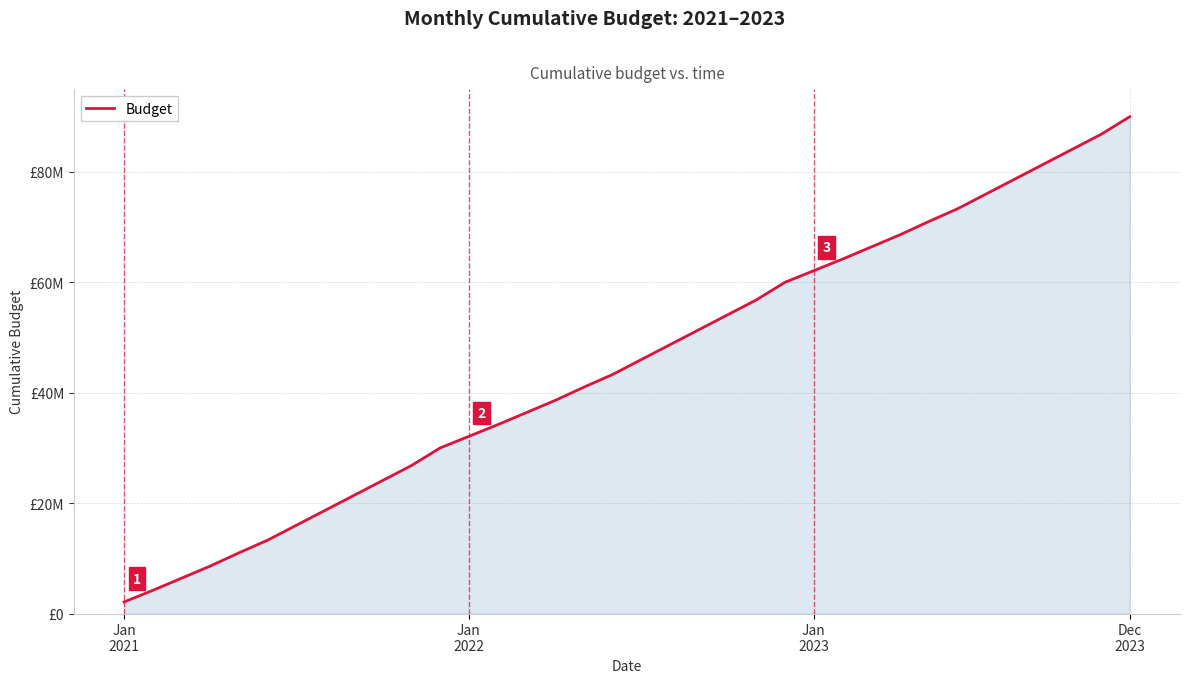

Rank the categories by value from highest to lowest.

35, 34, 33, 32, 31, 30, 29, 28, 27, 26, 25, 24, 23, 22, 21, 20, 19, 18, 17, 16, 15, 14, 13, 12, 11, 10, 9, 8, 7, 6, 5, 4, Dec
2023, Jan
2023, Jan
2022, Jan
2021